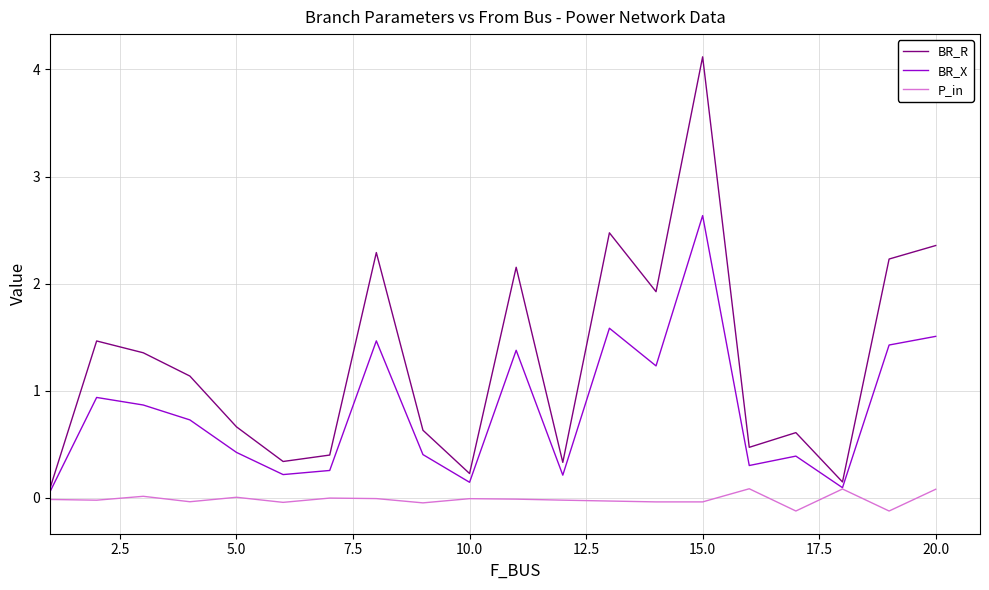

At how many categories does at least one series exceed 1?

10